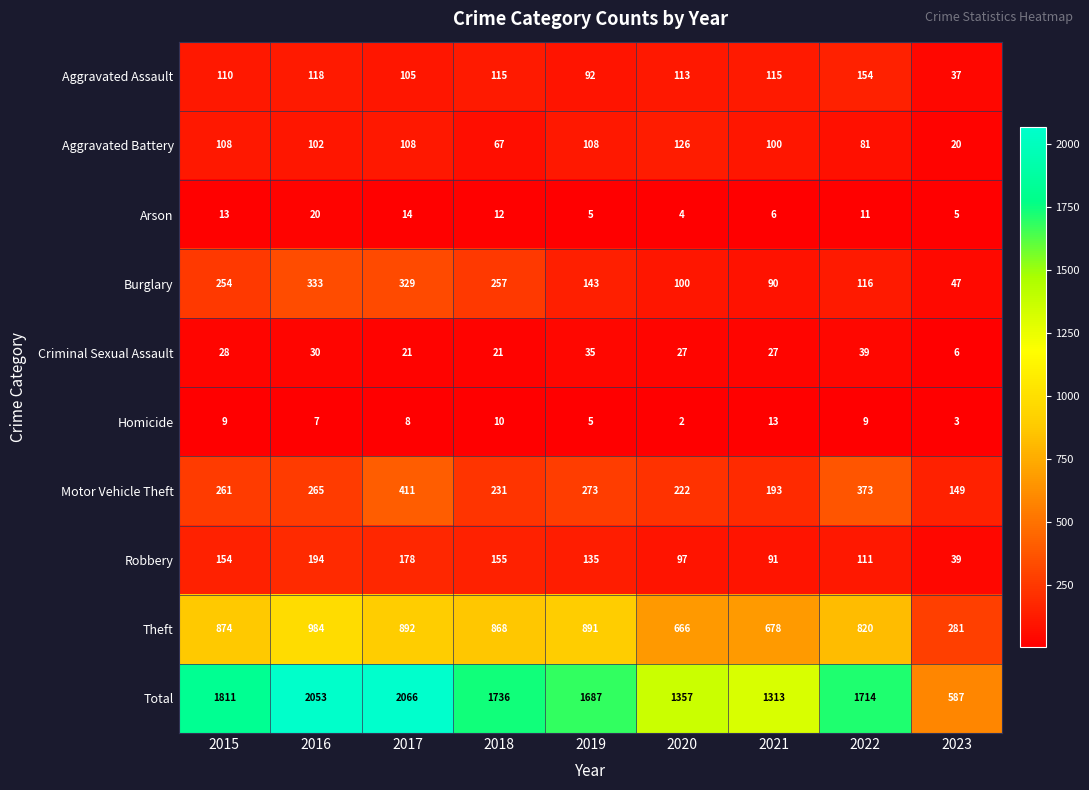

Rank the series by their maximum value, from highest to lowest.

Total, Theft, Motor Vehicle Theft, Burglary, Robbery, Aggravated Assault, Aggravated Battery, Criminal Sexual Assault, Arson, Homicide